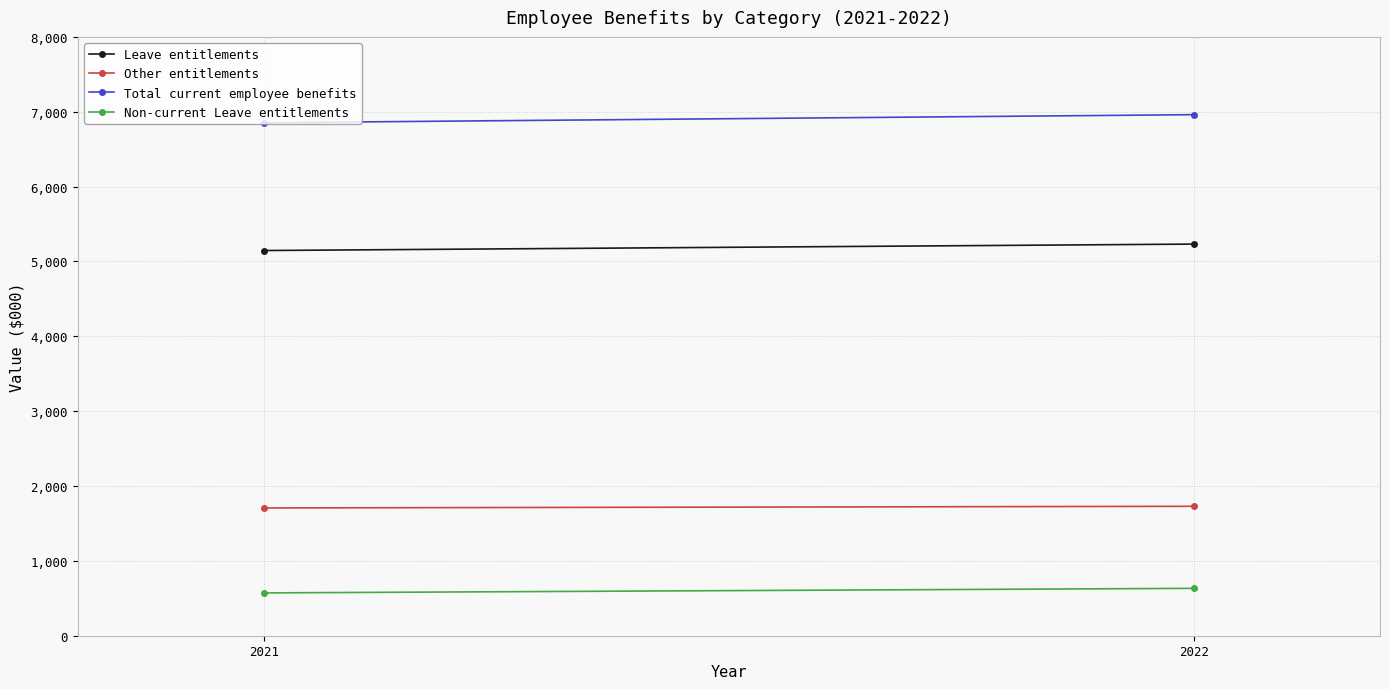

What value does the Total current employee benefits series have at 2021?

6853